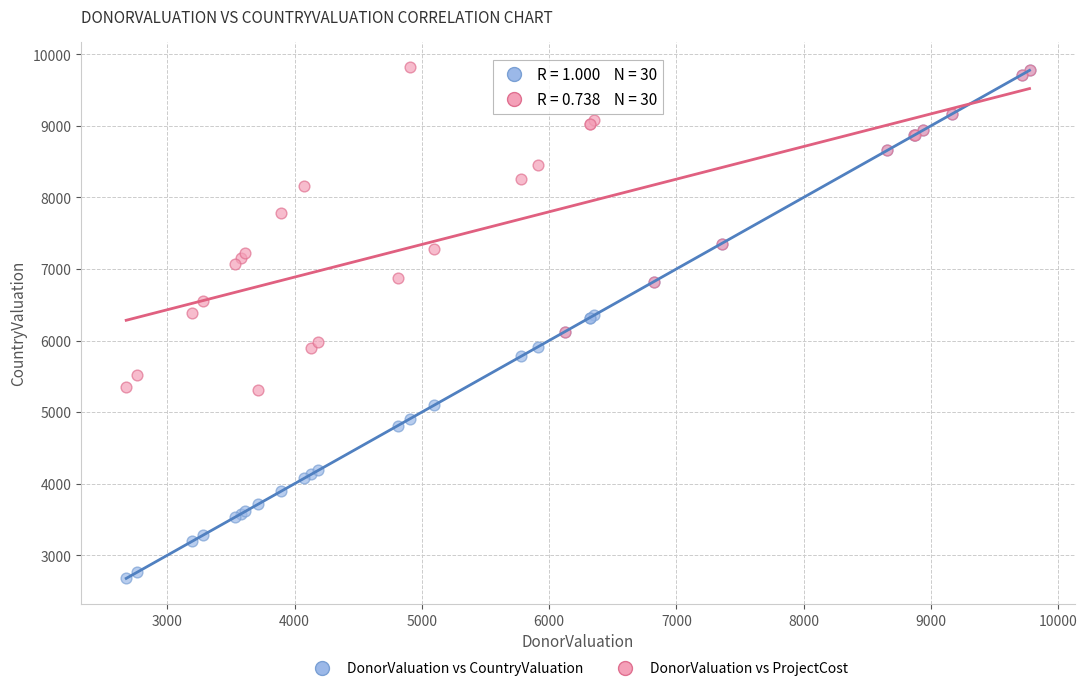

Which series has the widest spread of Y values?

DonorValuation vs CountryValuation